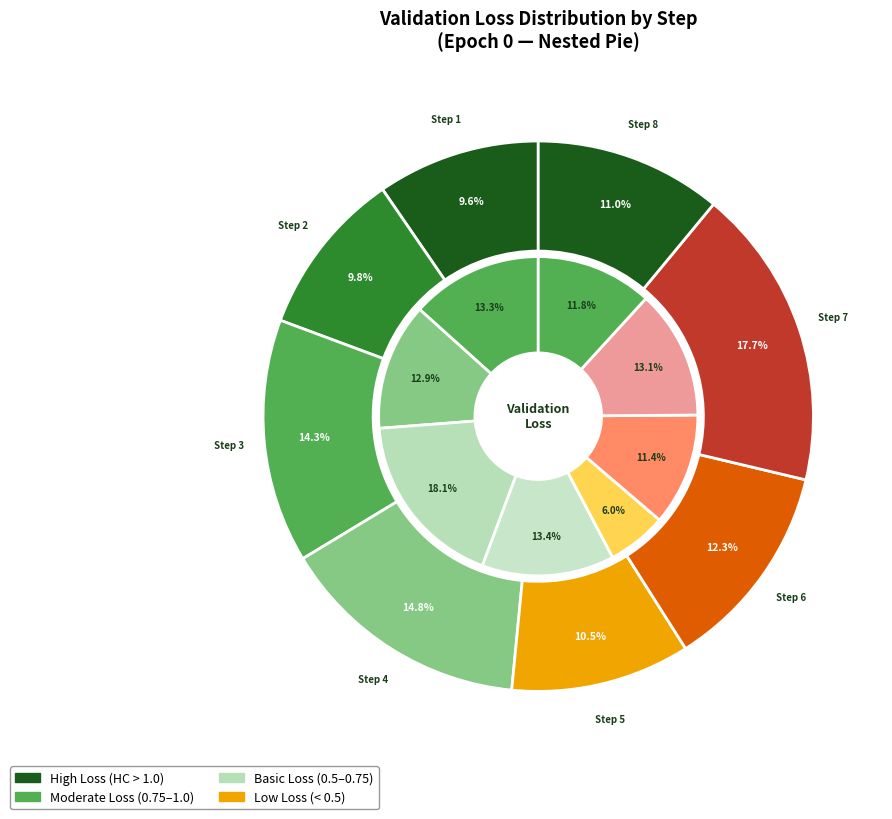

Does Epoch 2 account for over 50% of the chart?

No